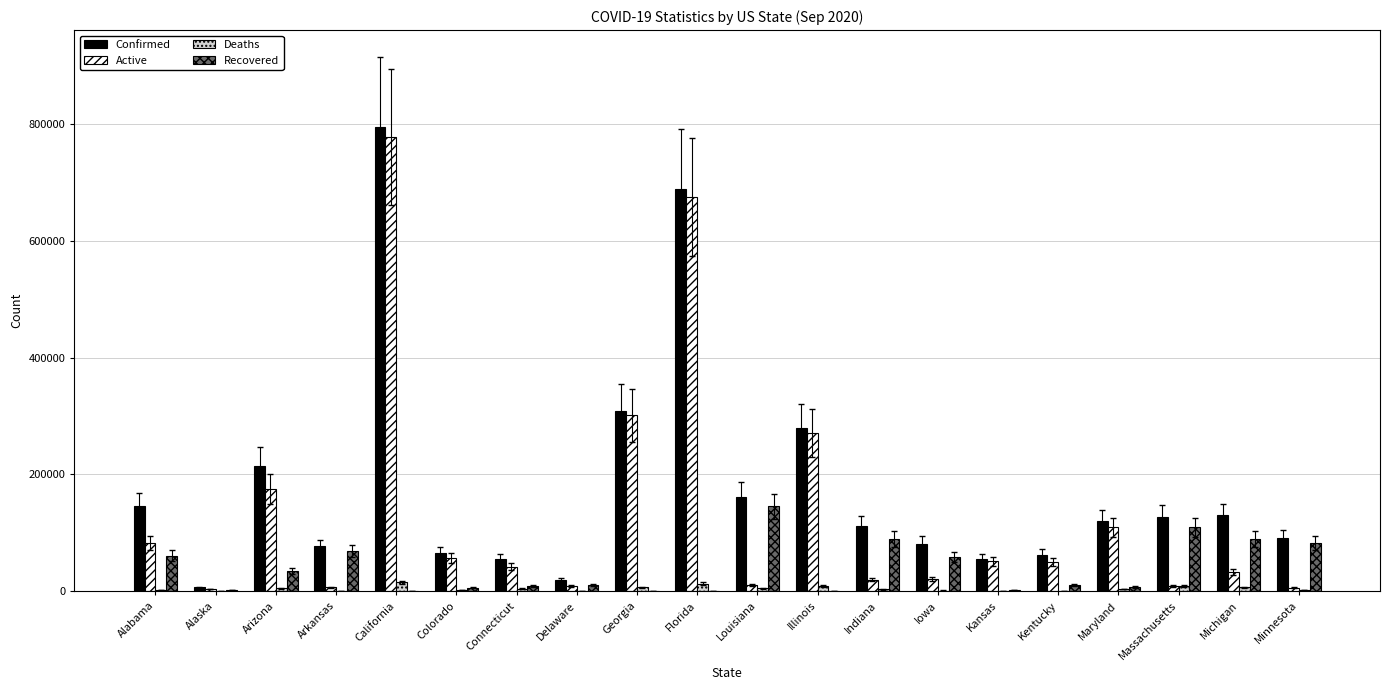

Is the value of Active at Florida greater than the value of Deaths at Arkansas?

Yes